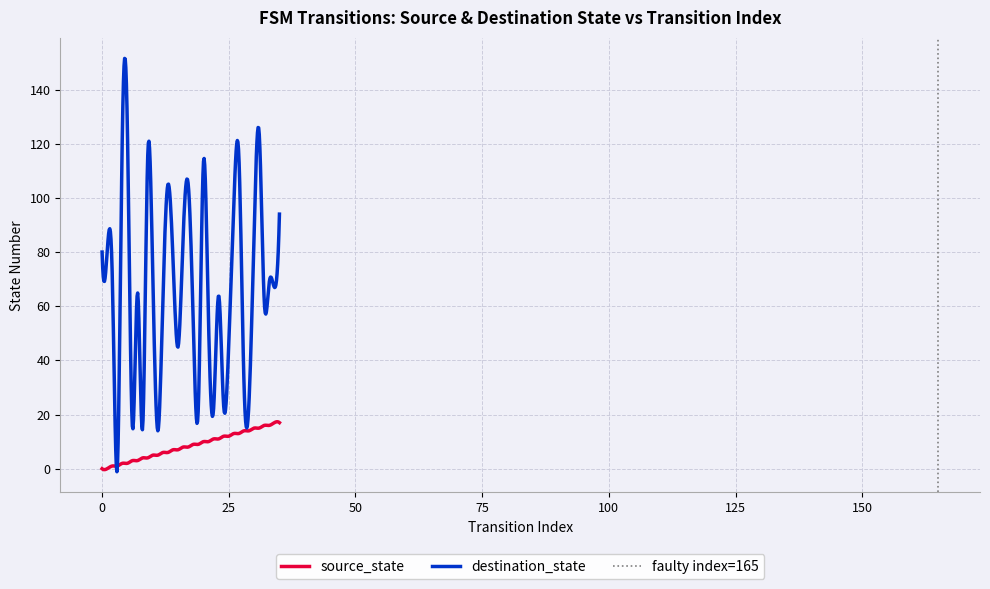

Which series has the widest spread of values?

destination_state